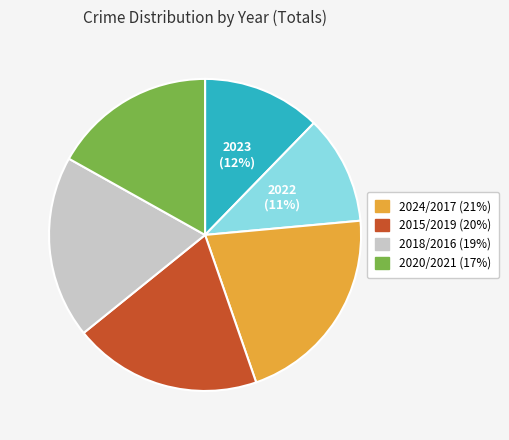

How many segments does this pie chart have?

6